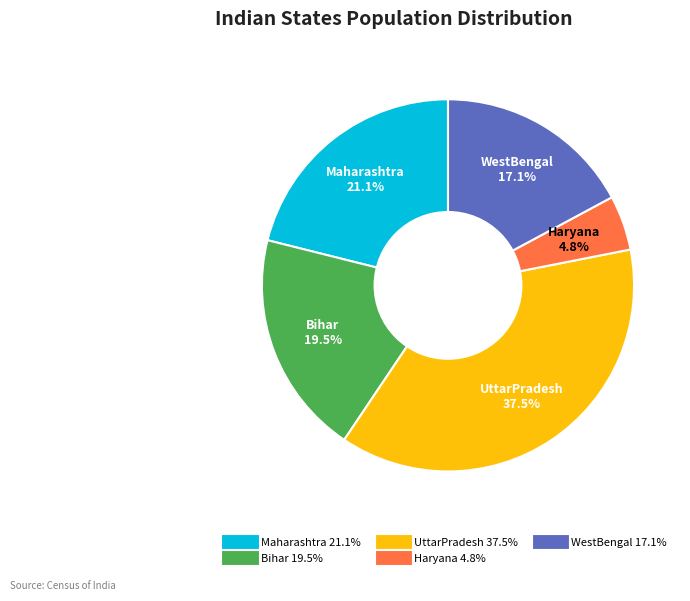

Is Haryana the majority of the pie?

No